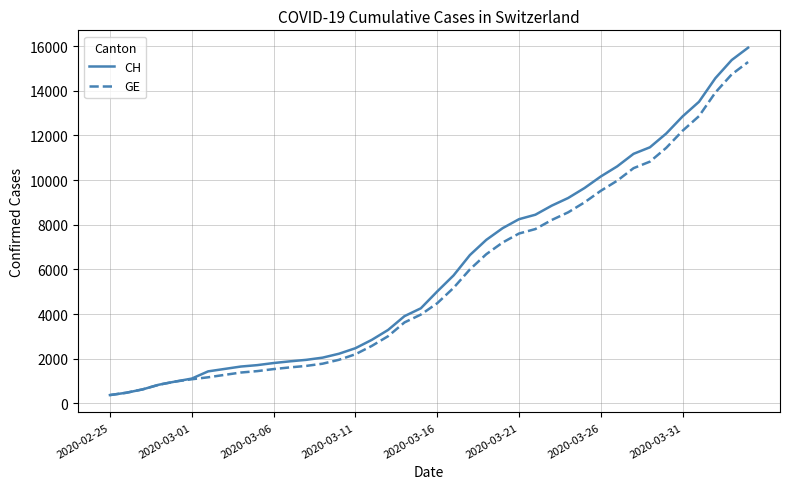

What is the maximum value for CH?

15926